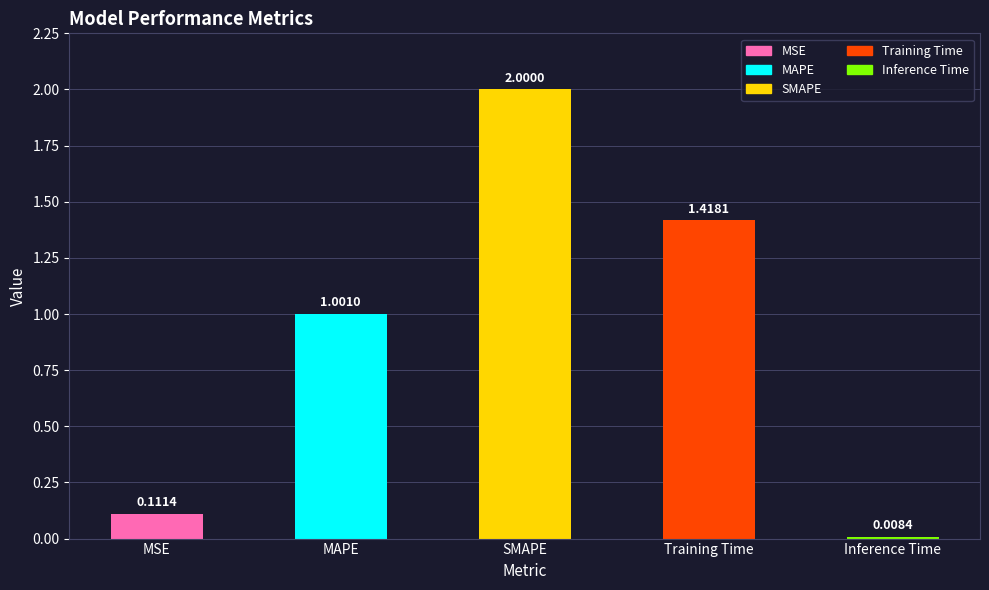

At which label does the data first exceed 1?

MAPE